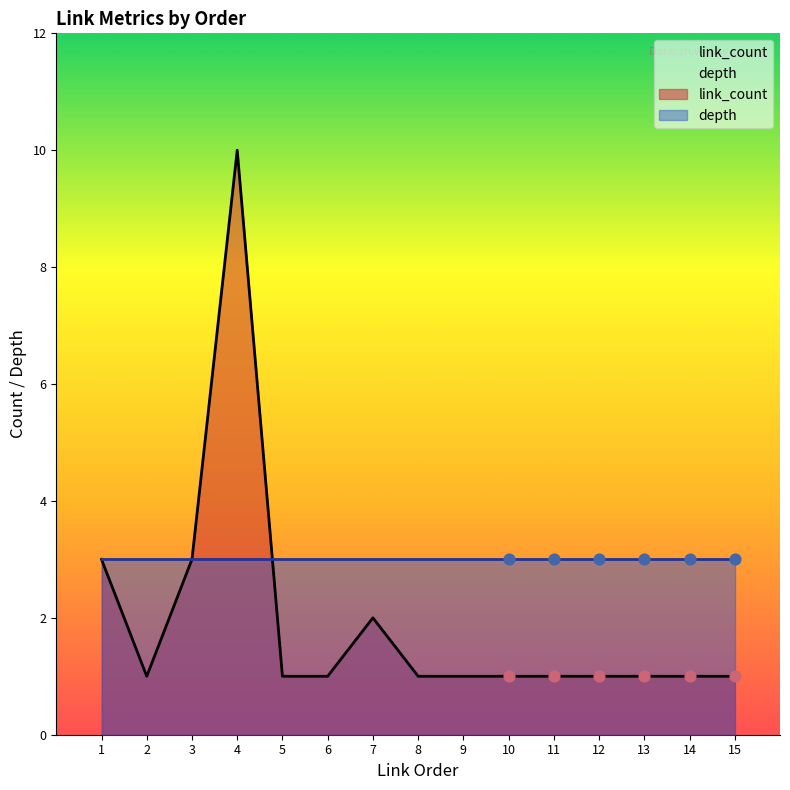

The link_count series shows 2 at 15. True or false?

False